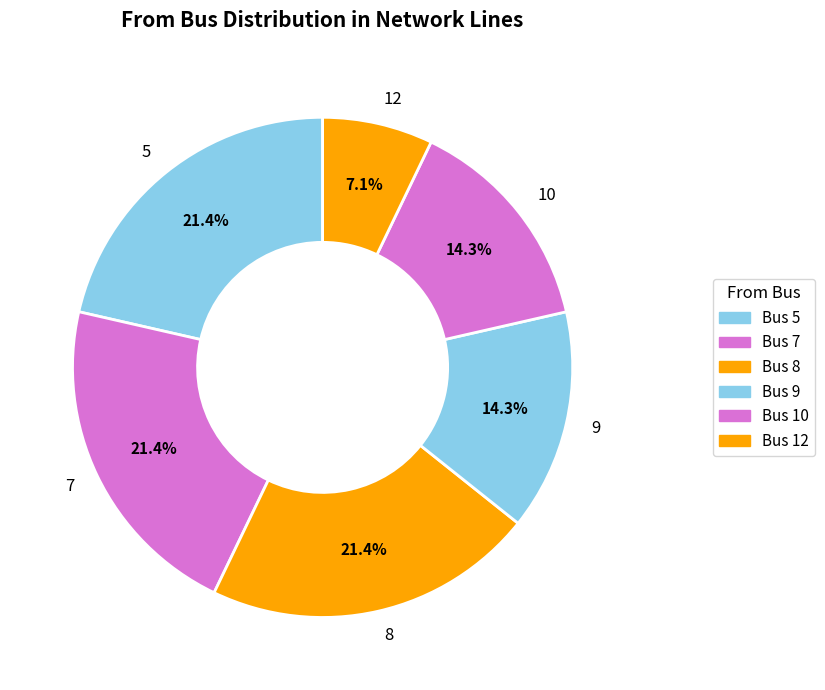

What is the smallest slice in the pie chart?

12